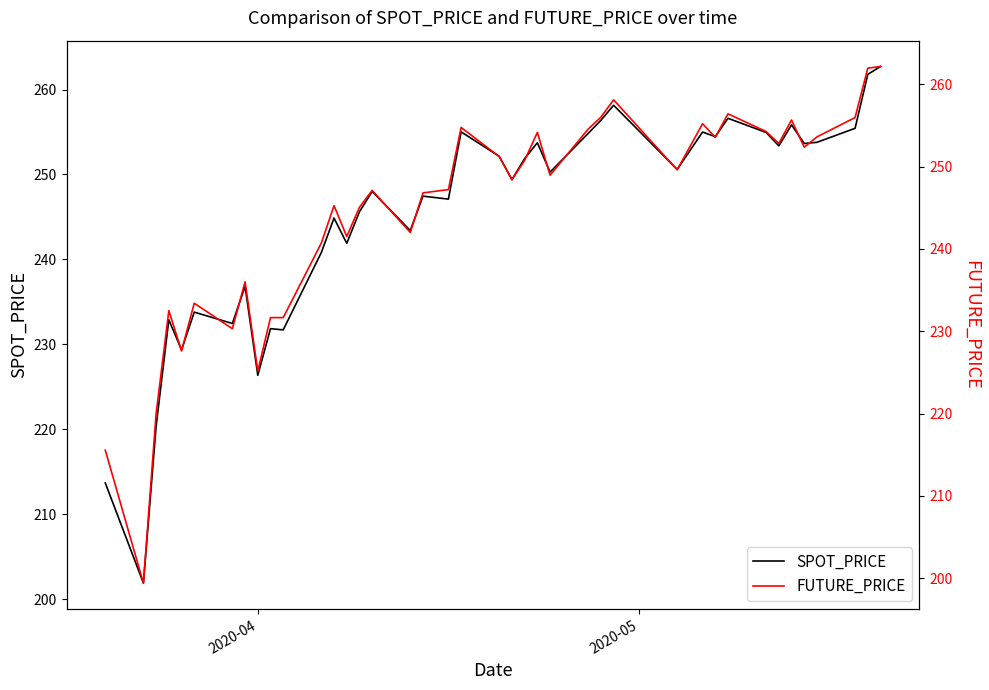

Which series ends up on top after the final intersection of SPOT_PRICE and FUTURE_PRICE?

SPOT_PRICE